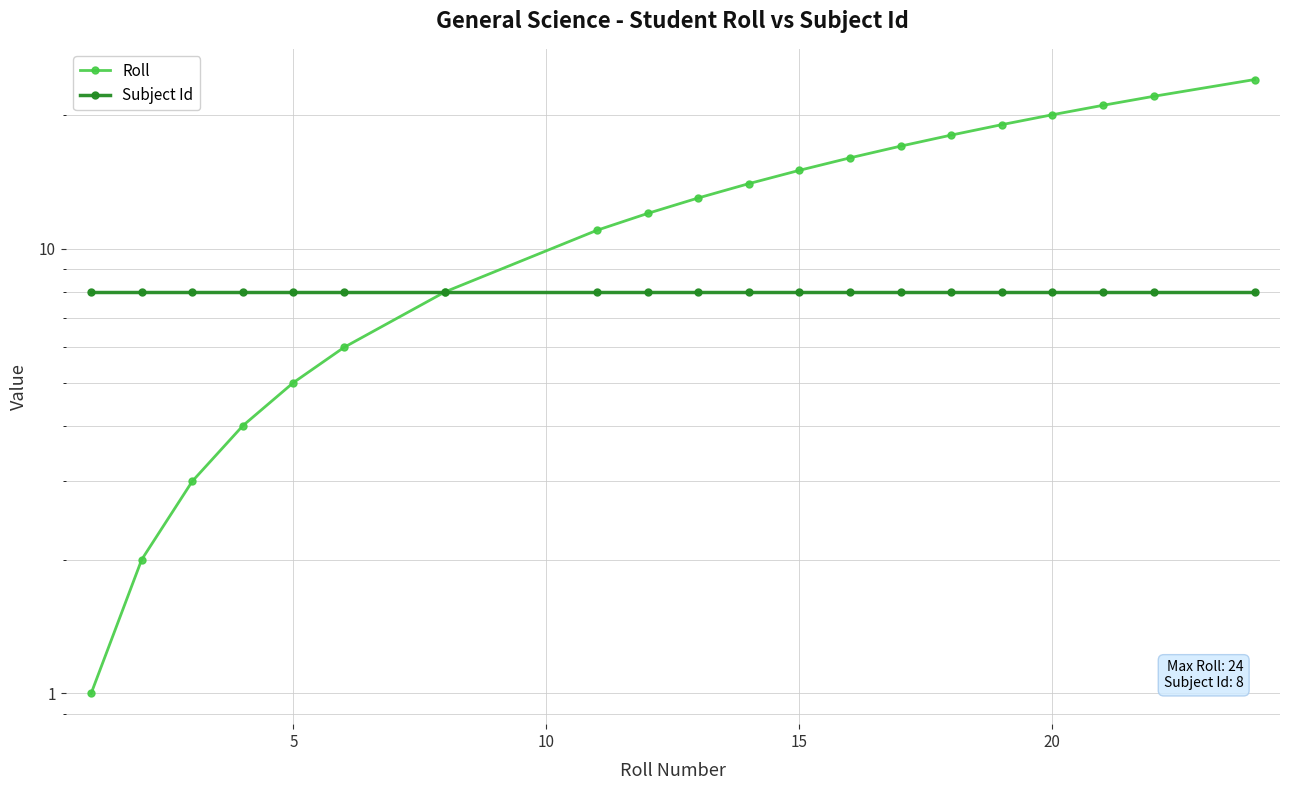

True or false: Subject Id and Roll intersect in this chart.

False